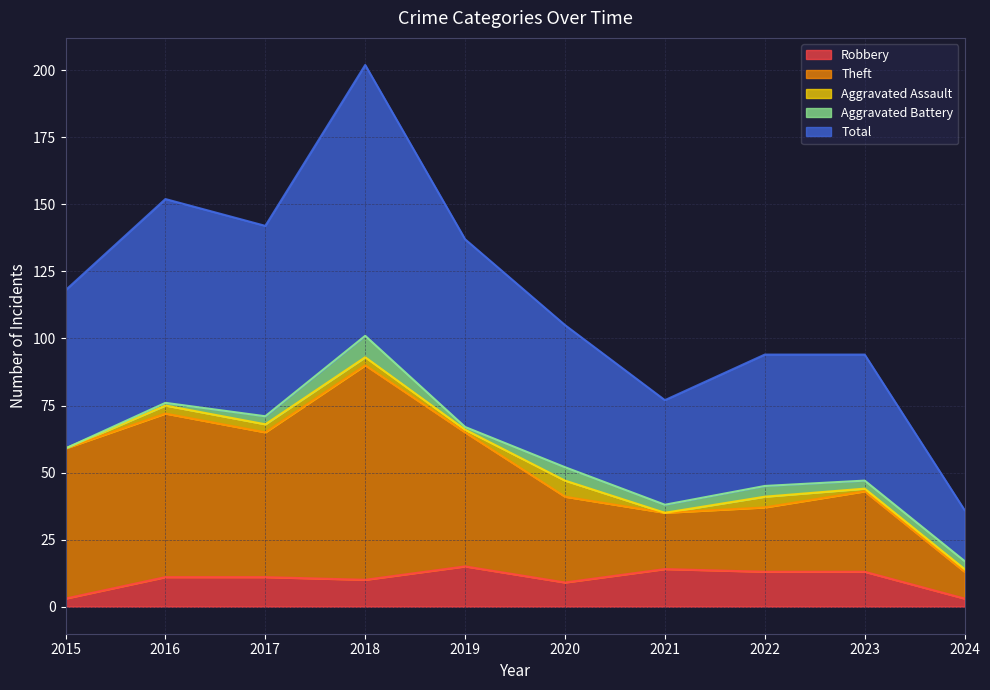

At how many categories does at least one series exceed 173?

1